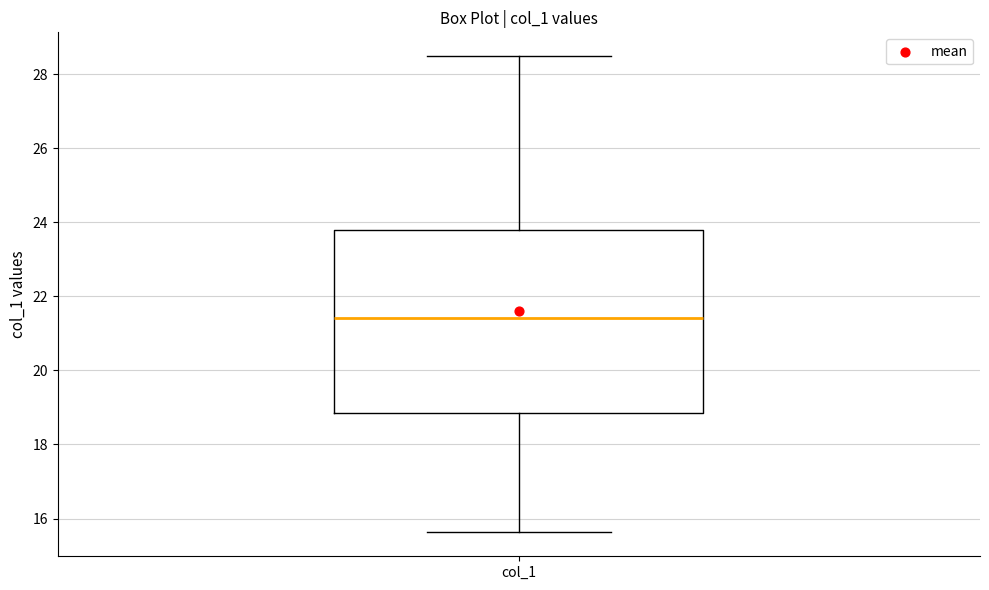

Read this box plot against the y-axis: the position of the median line, the range covered by the box, and the ends of both whiskers. The values are not printed on the chart, so give them approximately, as read against the axis.

median 21.4, box 18.8 to 23.8, whiskers 15.6 to 28.4